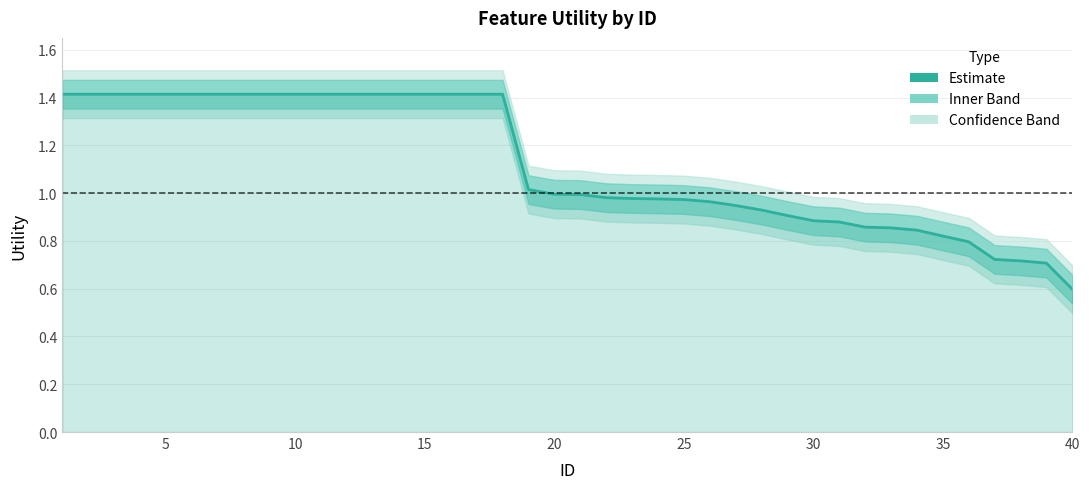

The value at 35 is 0.8. True or false?

False